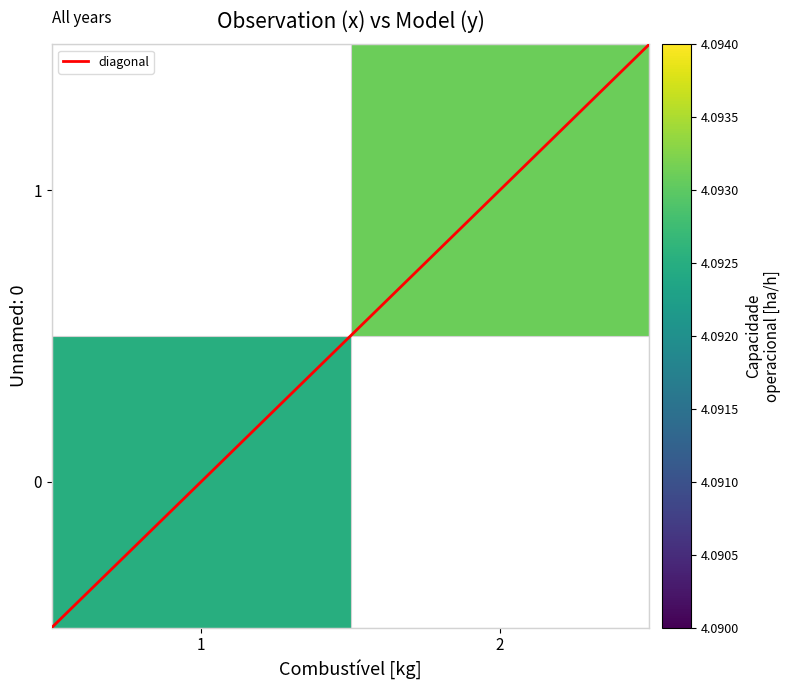

Which series has the largest total across all categories?

diagonal